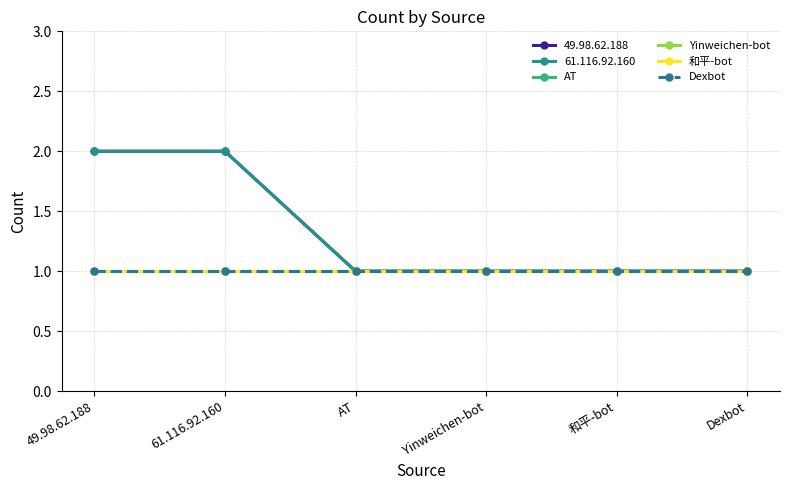

What is the label of the 3rd point from the left?

AT